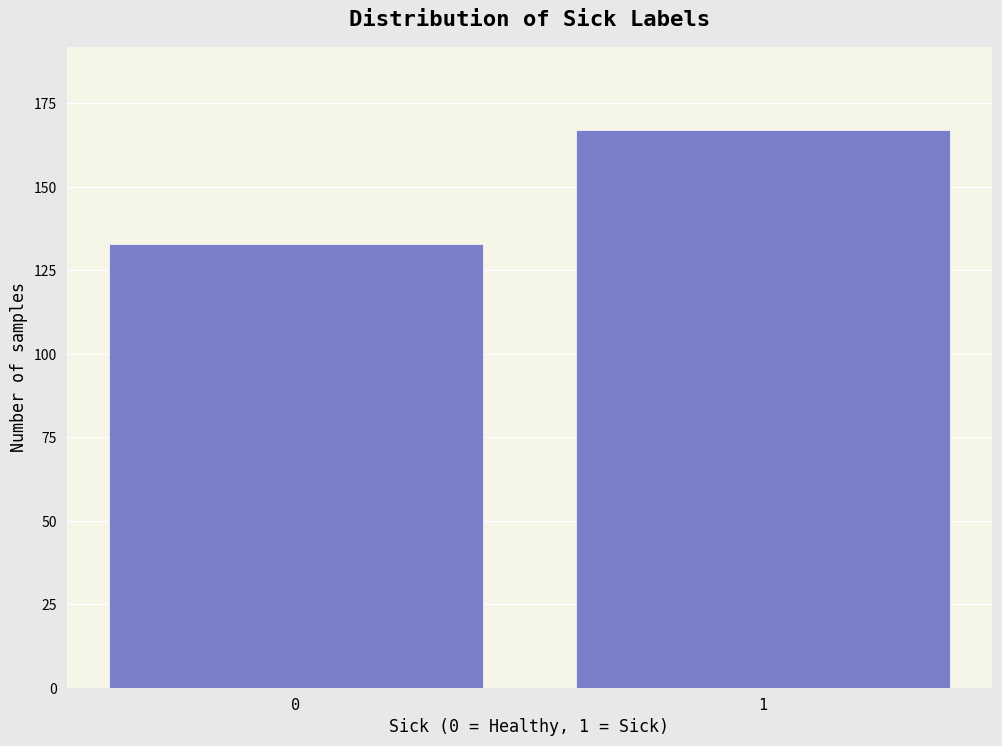

Reading left to right, list all the values displayed in this chart.

133	167